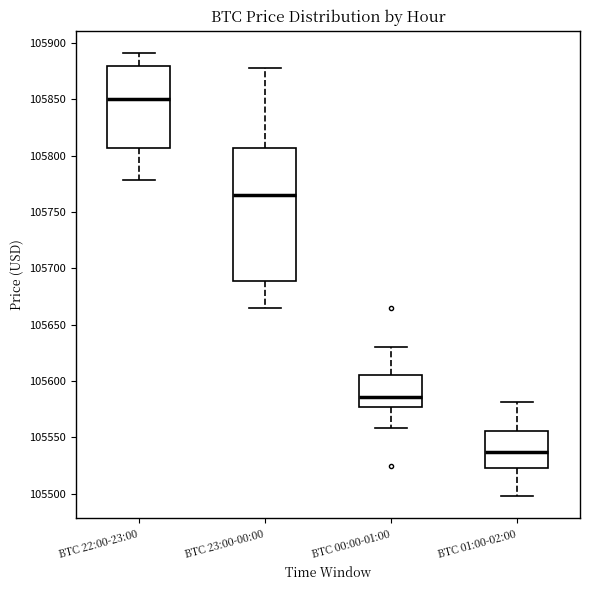

Where does the upper whisker of the box for BTC 23:00-00:00 end on the y-axis? The values are not printed on the chart, so give them approximately, as read against the axis.

105880